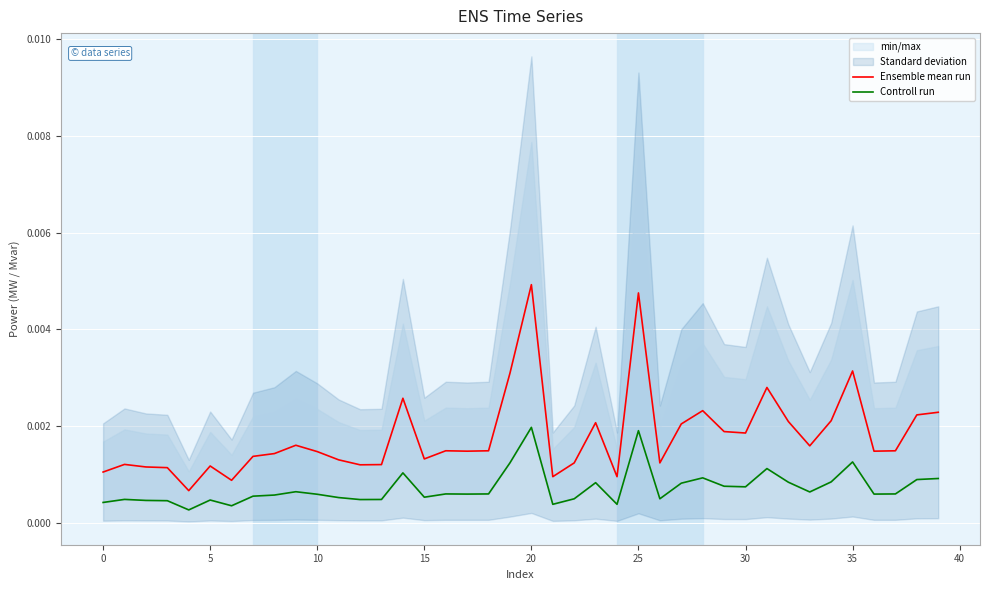

True or false: Controll run and Ensemble mean run cross at least once.

False